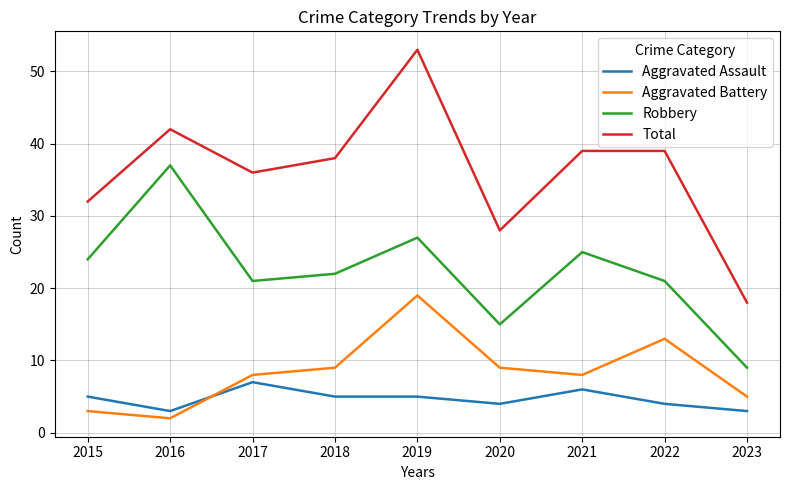

True or false: Total and Robbery intersect in this chart.

False